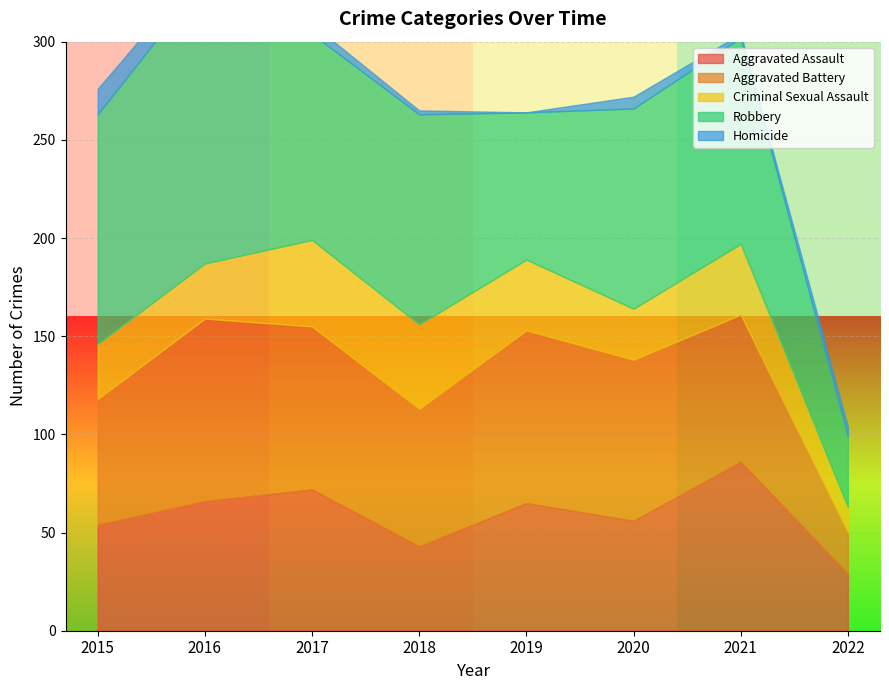

What is the value of the Aggravated Assault point at the 8th from the left?

29